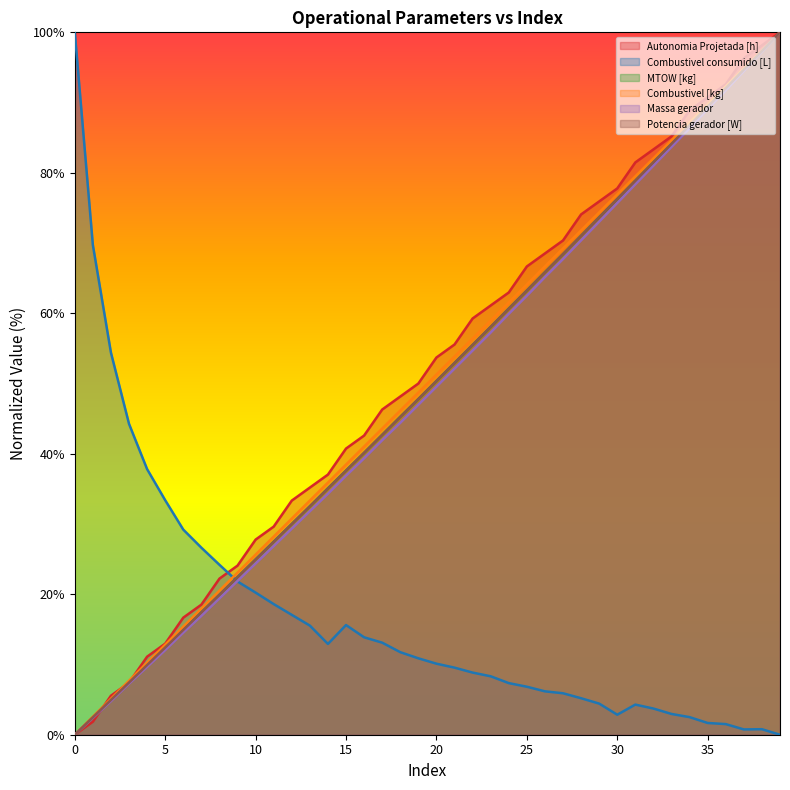

True or false: Combustivel consumido [L] and Autonomia Projetada [h] cross at least once.

True